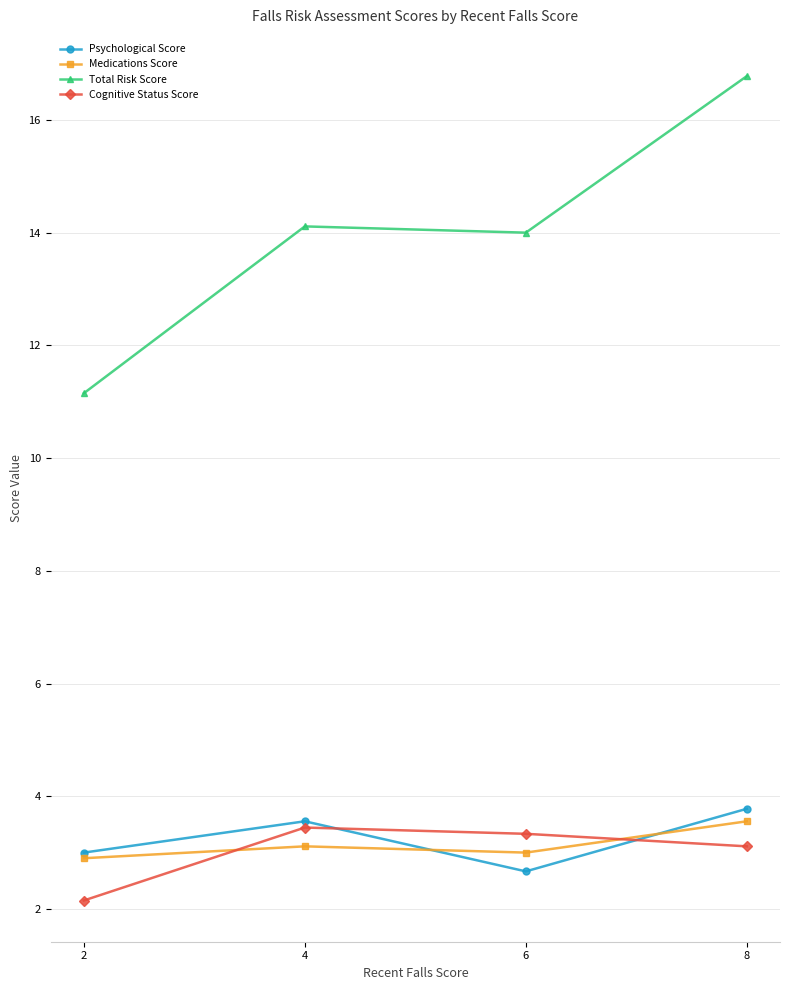

What is the difference between the second highest and second lowest values in the Total Risk Score series?

0.1